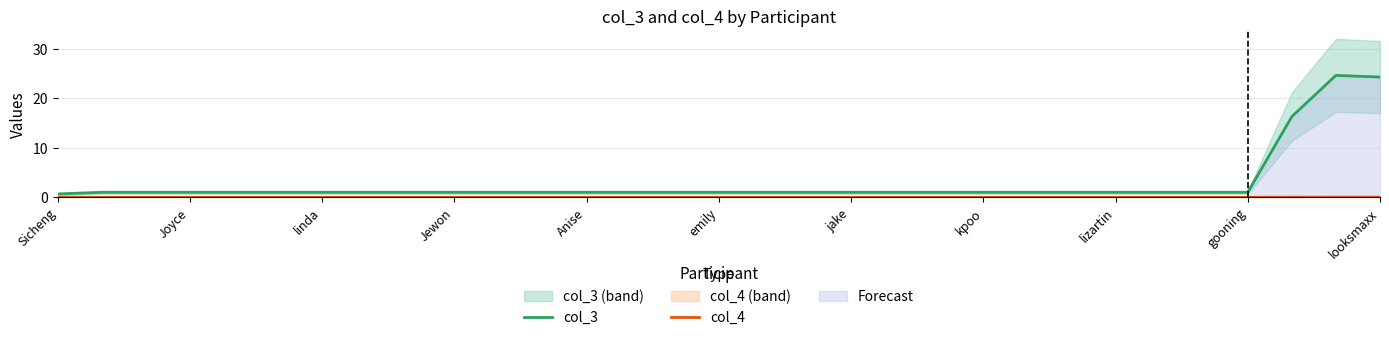

True or false: col_3 and col_4 cross at least once.

False